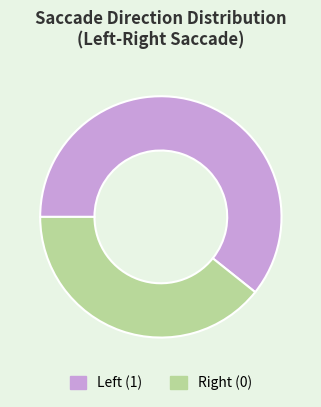

Which slice is the smallest?

Right (0)